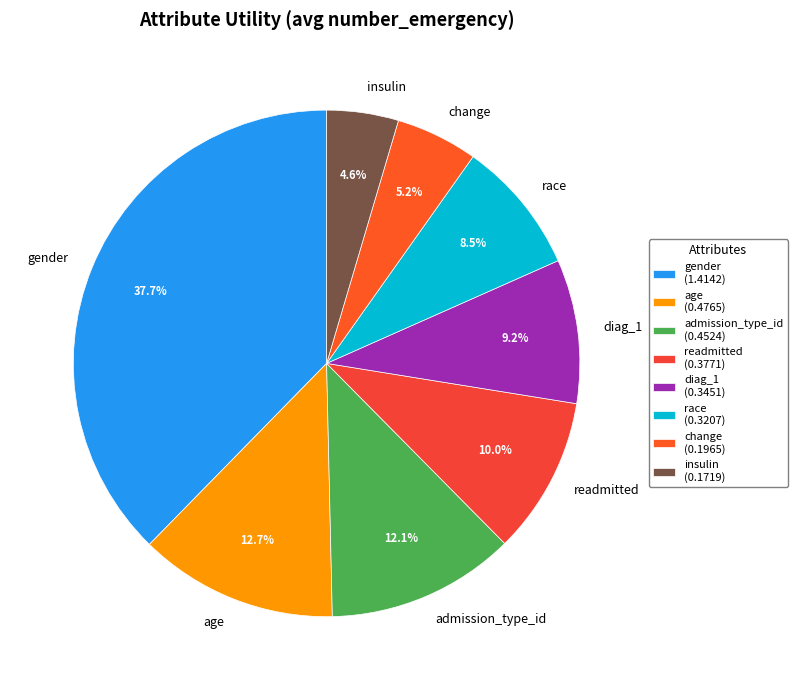

What percentage do gender and readmitted together represent?

47.7%